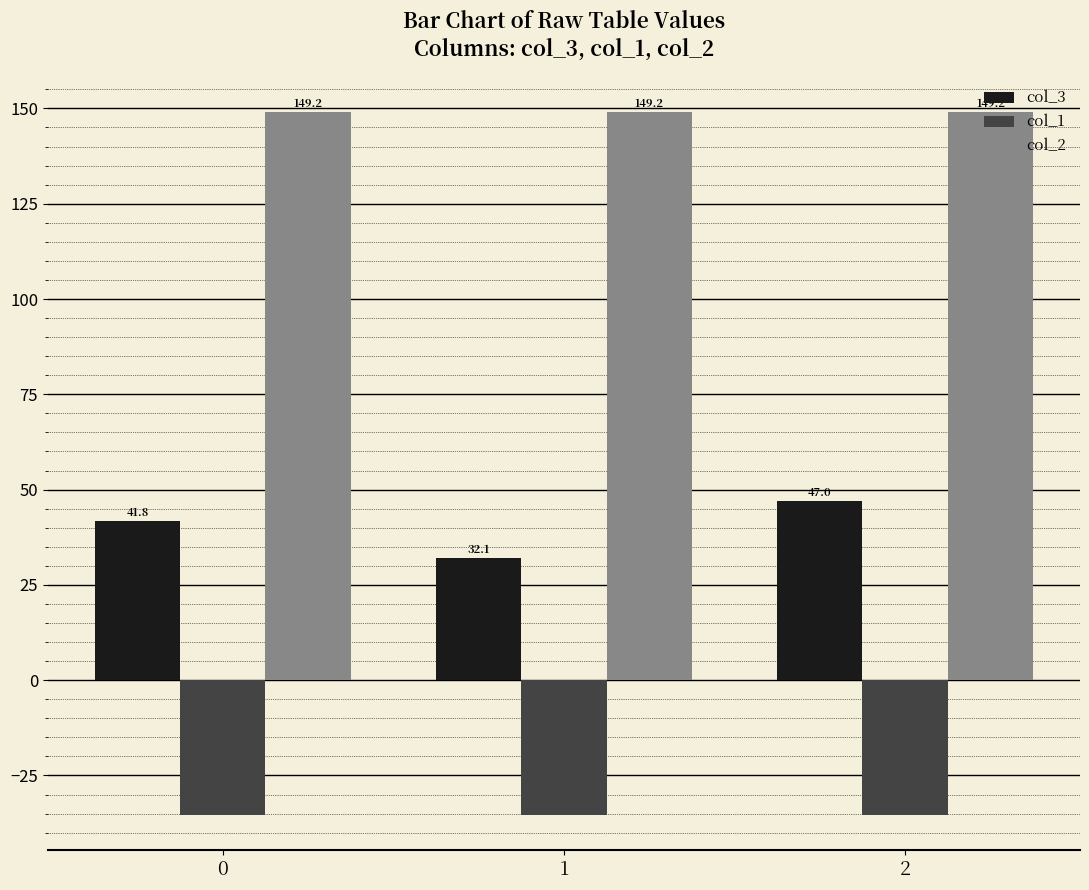

What is the value of the col_3 bar at the 2nd from the left?

32.1